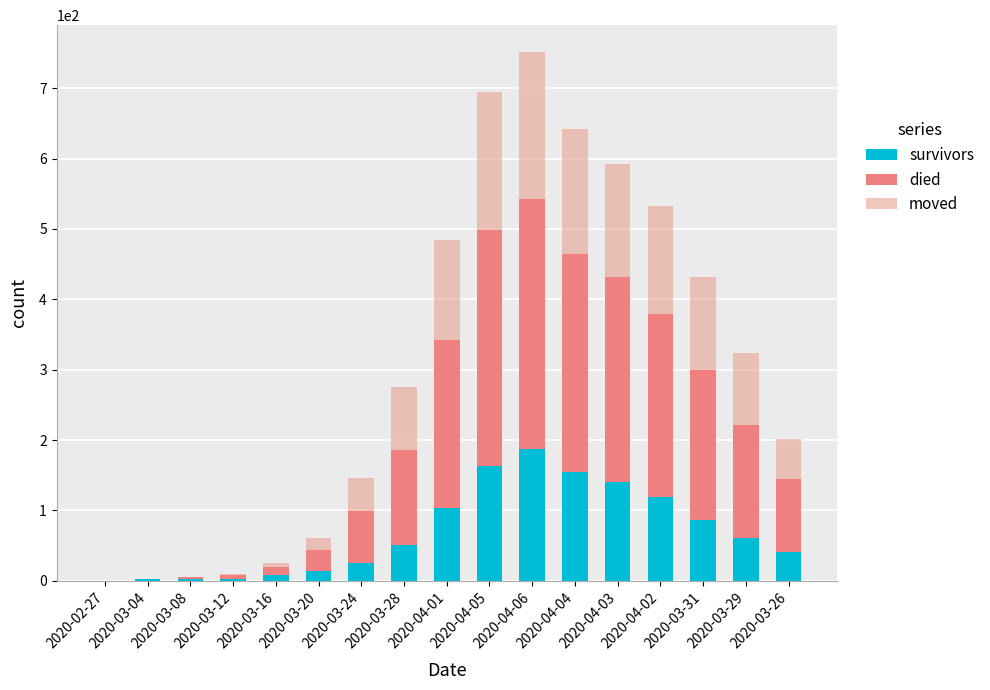

What position from the right is 2020-04-04?

6